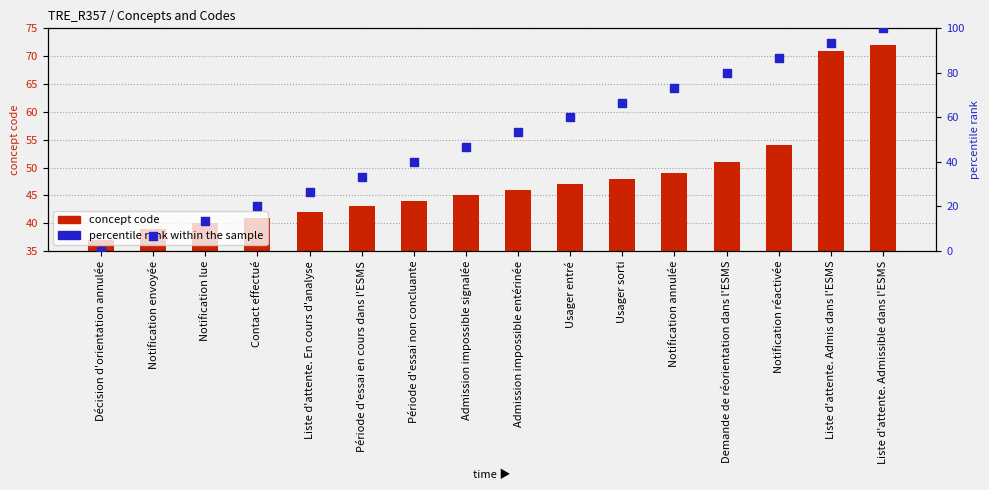

Which series contains the lowest Y value?

percentile rank within the sample